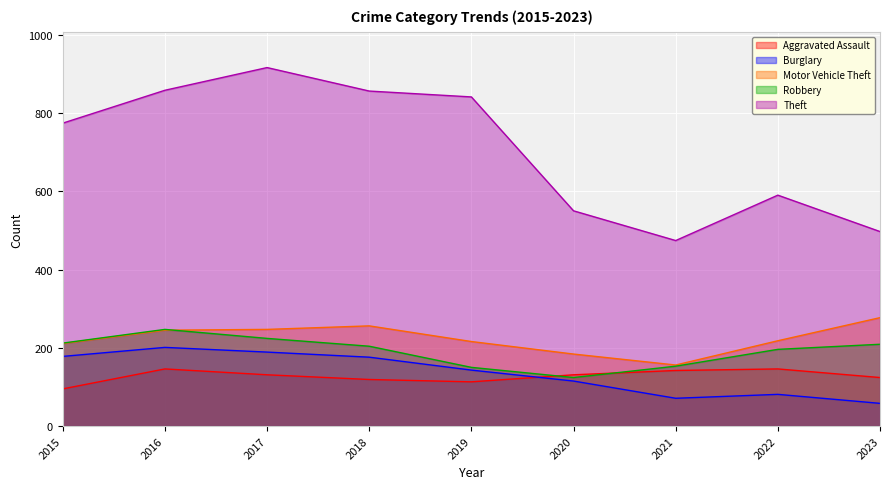

What is the approximate value of Burglary at 2017?

189